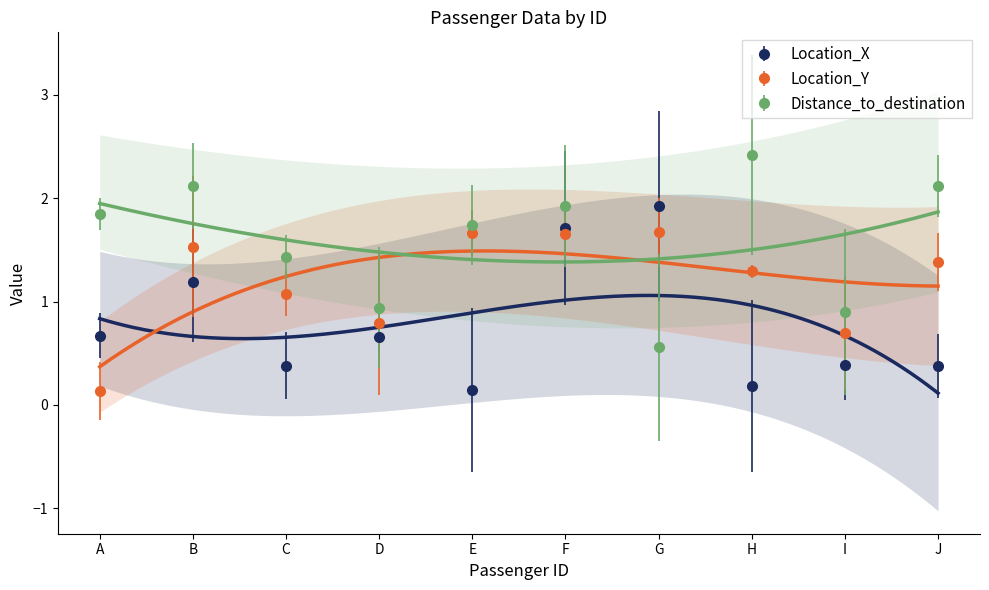

Reading left to right, list all the values displayed in this chart.

Location_X: 0.7	1.2	0.4	0.7	0.1	1.7	1.9	0.2	0.4	0.4
Location_Y: 0.1	1.5	1.1	0.8	1.7	1.7	1.7	1.3	0.7	1.4
Distance_to_destination: 1.8	2.1	1.4	0.9	1.7	1.9	0.6	2.4	0.9	2.1